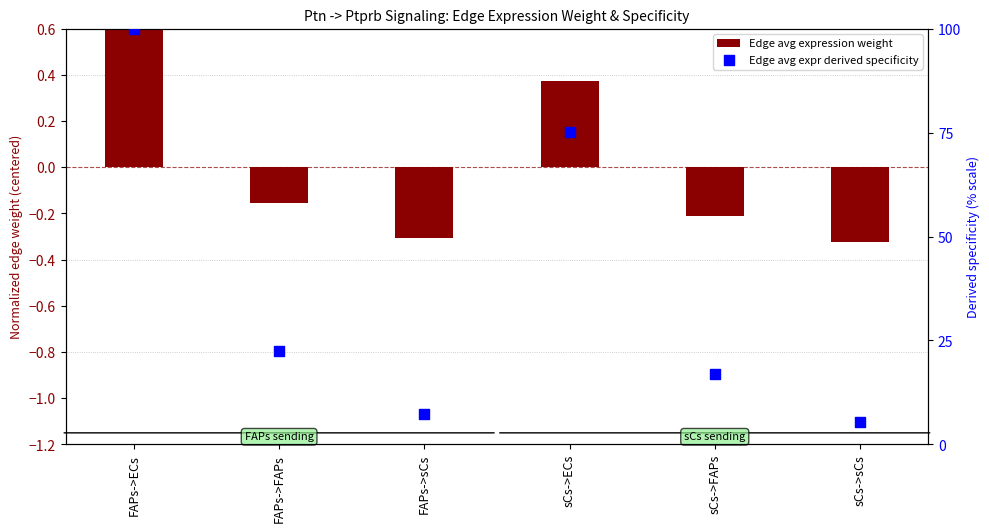

Which series reaches the minimum Y coordinate?

Edge avg expression weight